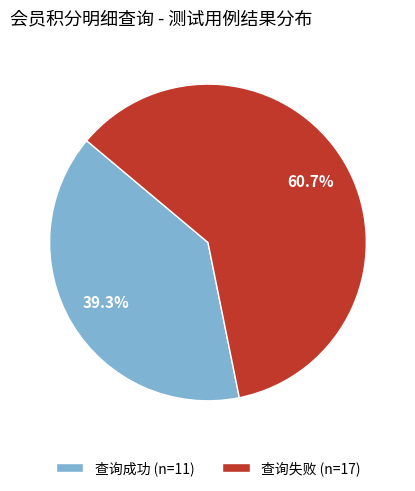

To the nearest percent, what percentage of the pie is 查询成功?

39%